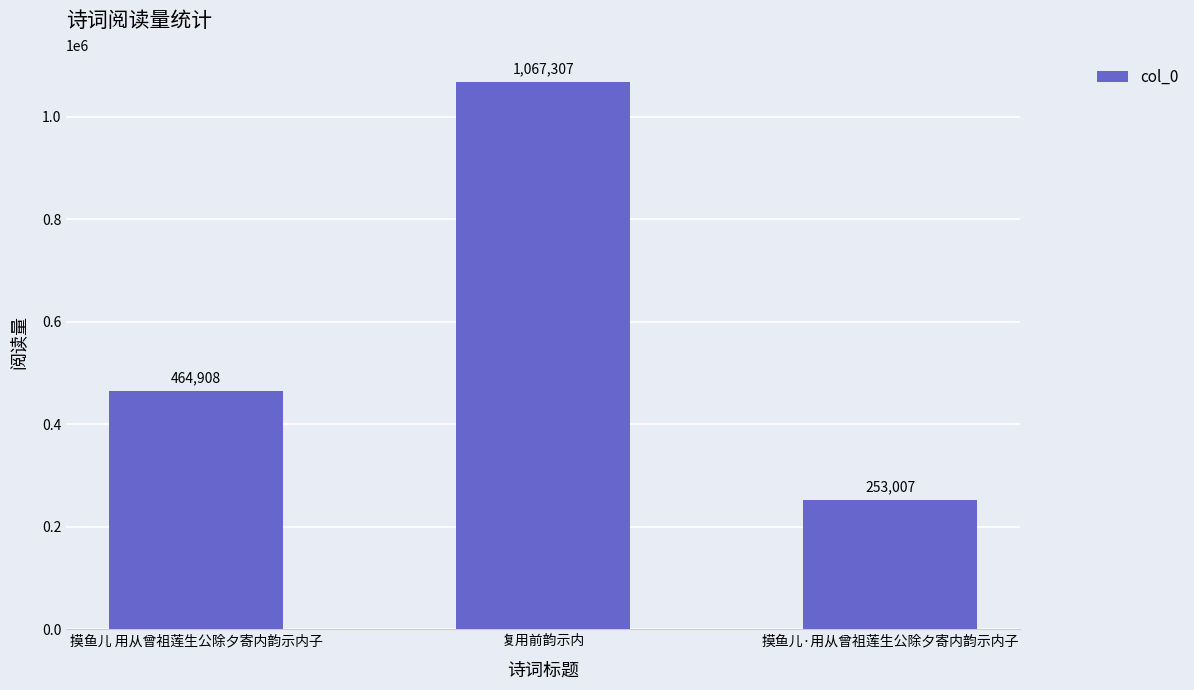

Between 摸鱼儿 用从曾祖莲生公除夕寄内韵示内子 and 摸鱼儿·用从曾祖莲生公除夕寄内韵示内子, which is larger?

摸鱼儿 用从曾祖莲生公除夕寄内韵示内子